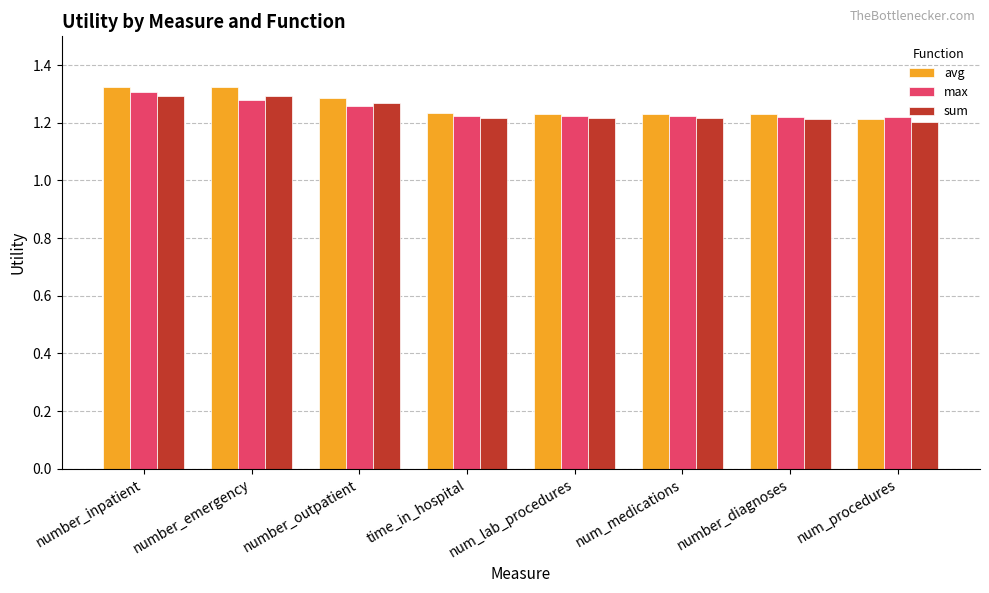

True or false: sum has a value of 1.3 at number_outpatient.

True